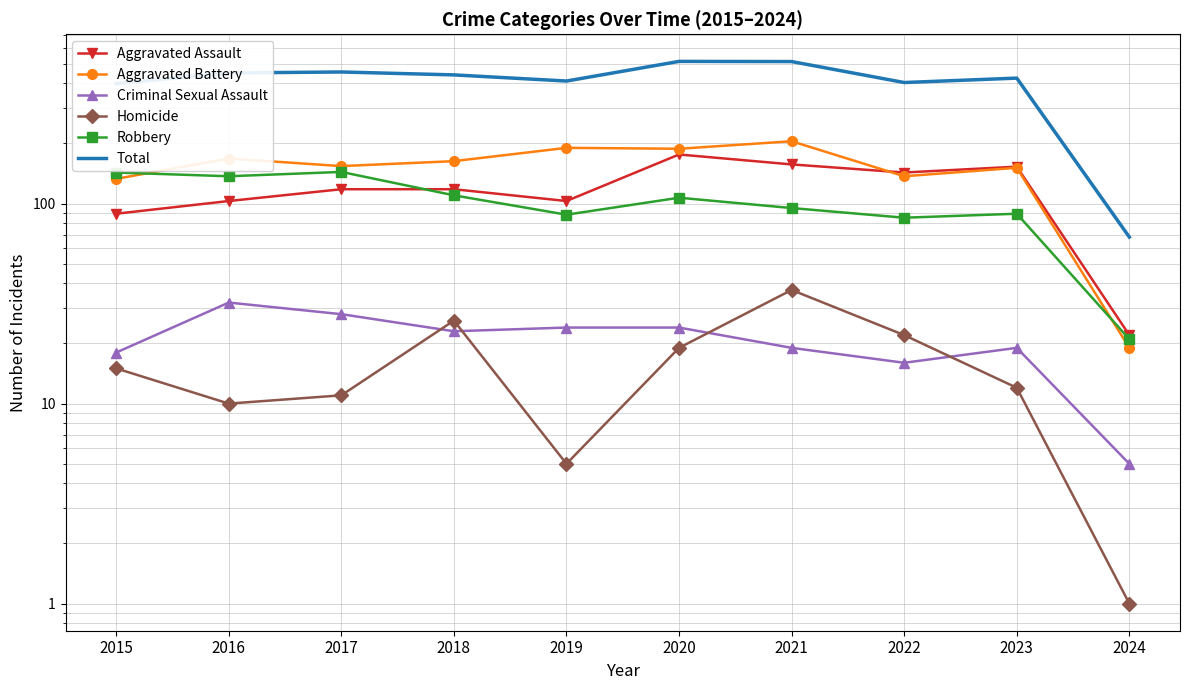

At which label does Aggravated Assault first exceed 118?

2020